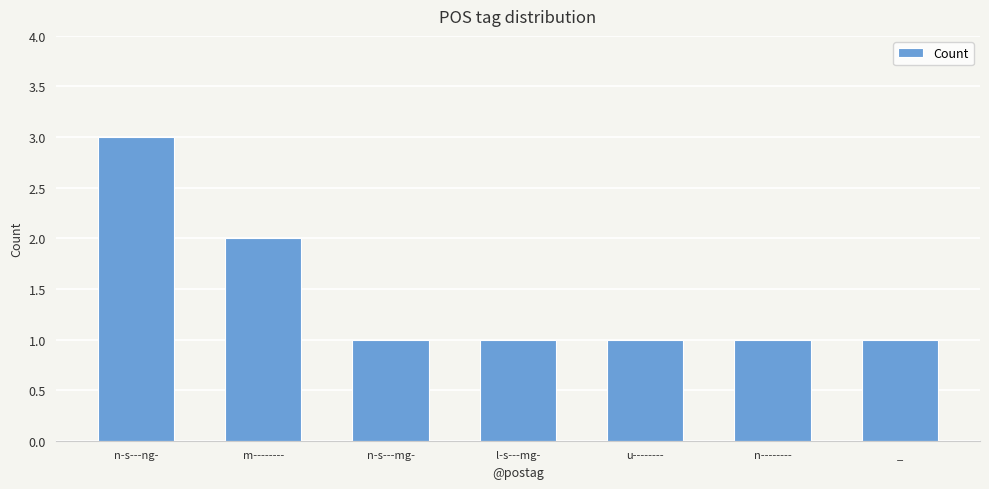

What is the sum of the values at u-------- and n-s---ng-?

4